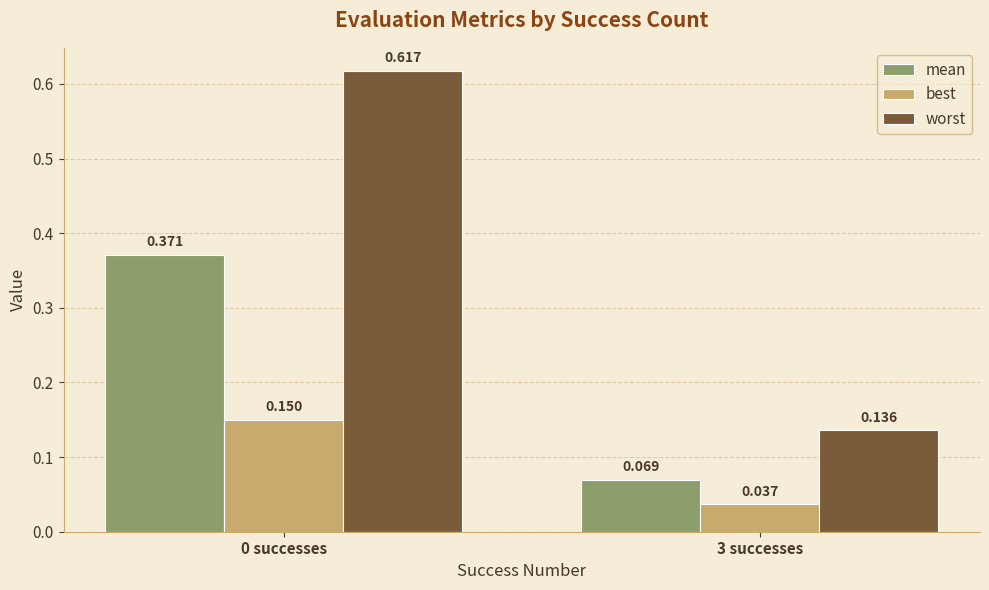

Which series has the largest total across all categories?

worst